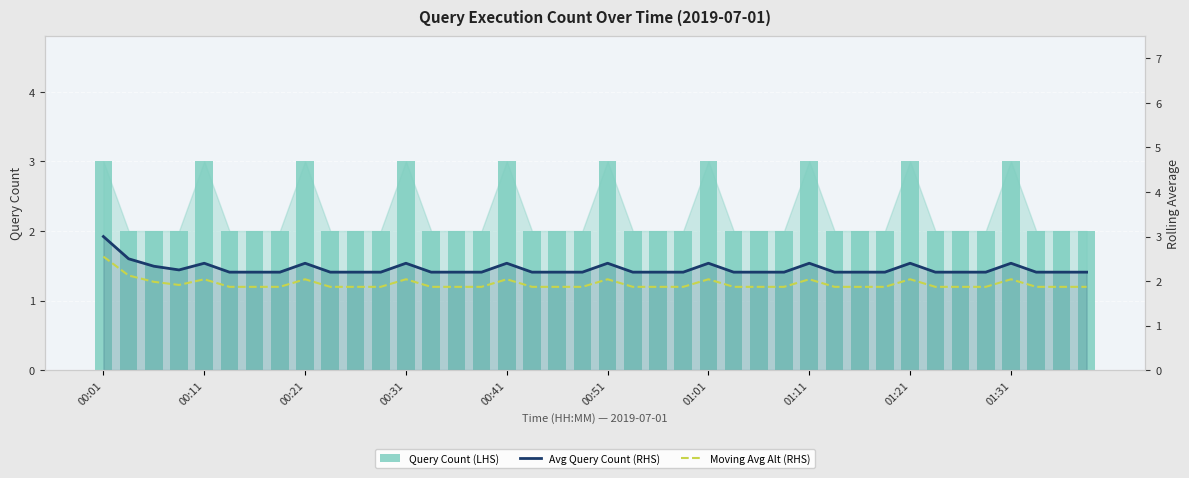

What is the sum of all Avg Query Count (RHS) values?

91.1